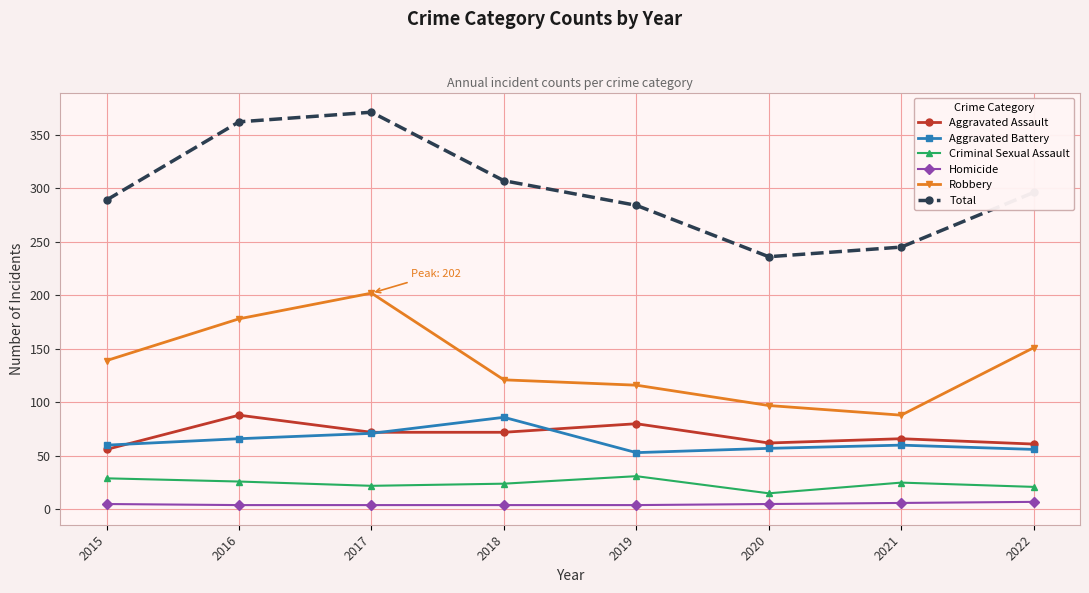

What is the difference between the maximum and minimum values in the Robbery series?

114